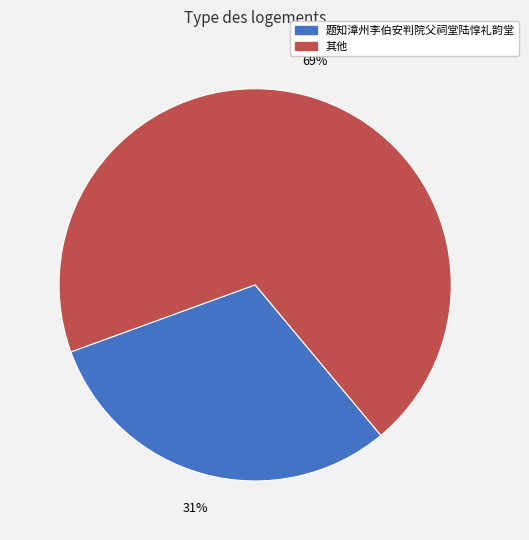

Is there any slice that represents more than half of the pie?

Yes